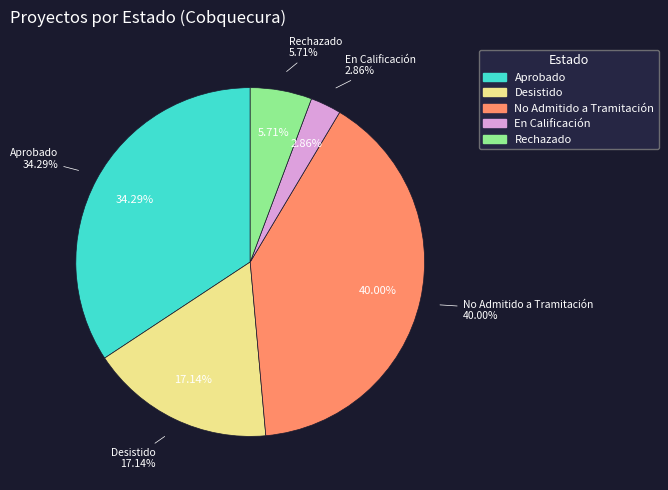

How many slices are in this pie chart?

5